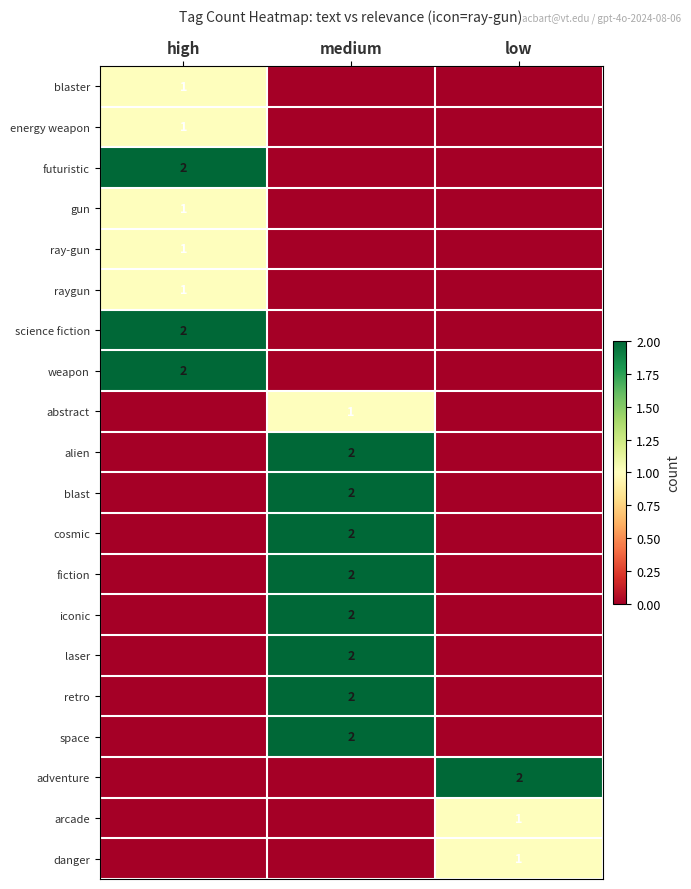

At which category is the sum across all series the highest?

medium